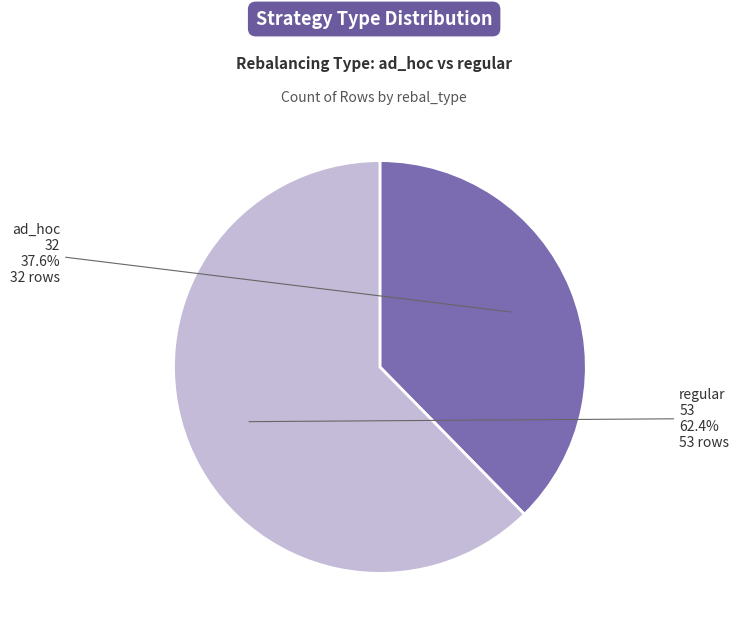

Between regular and ad_hoc, which is larger?

regular